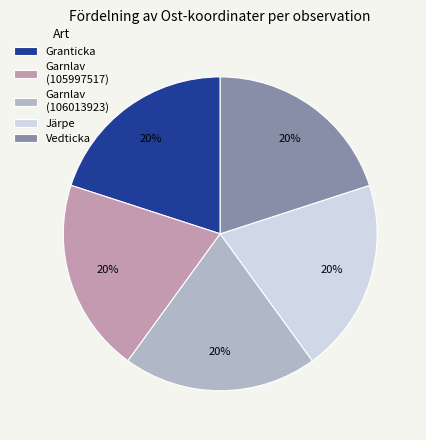

Is it true that Granticka is 20% of the pie?

True